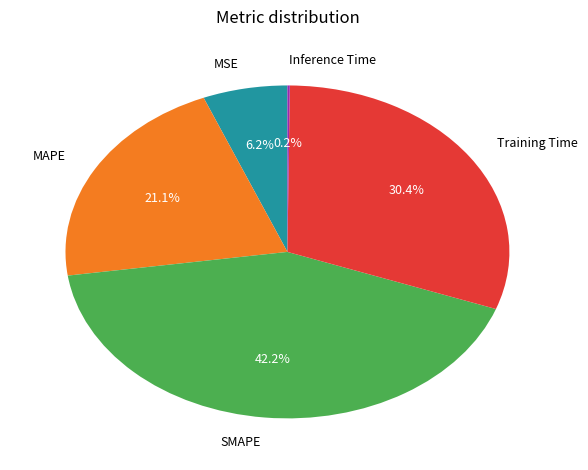

To the nearest percent, what is the difference between the largest and smallest slice percentages?

42%